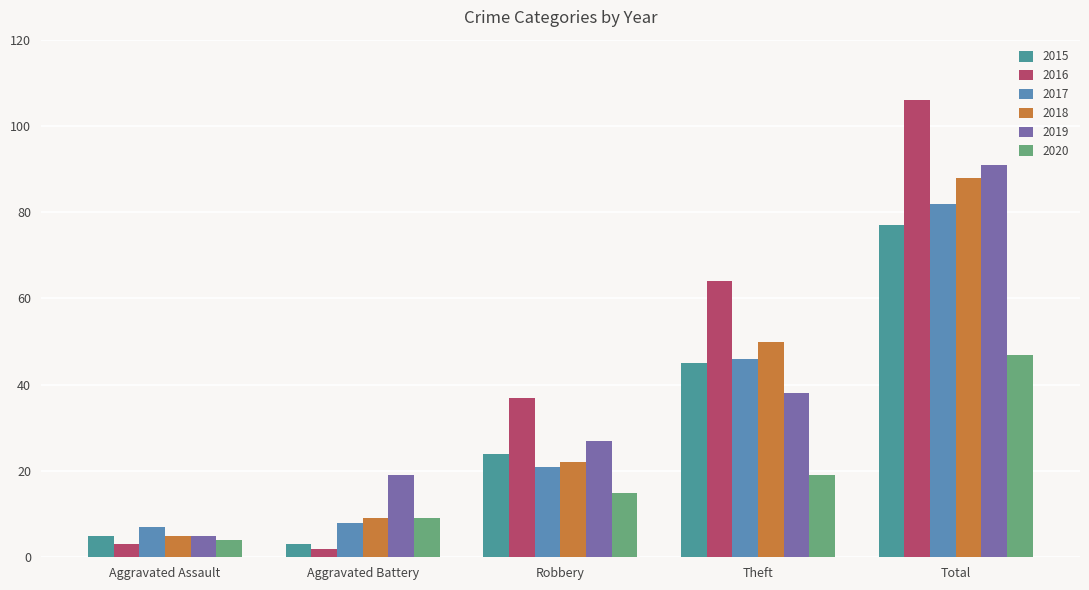

What is the greatest value displayed?

106